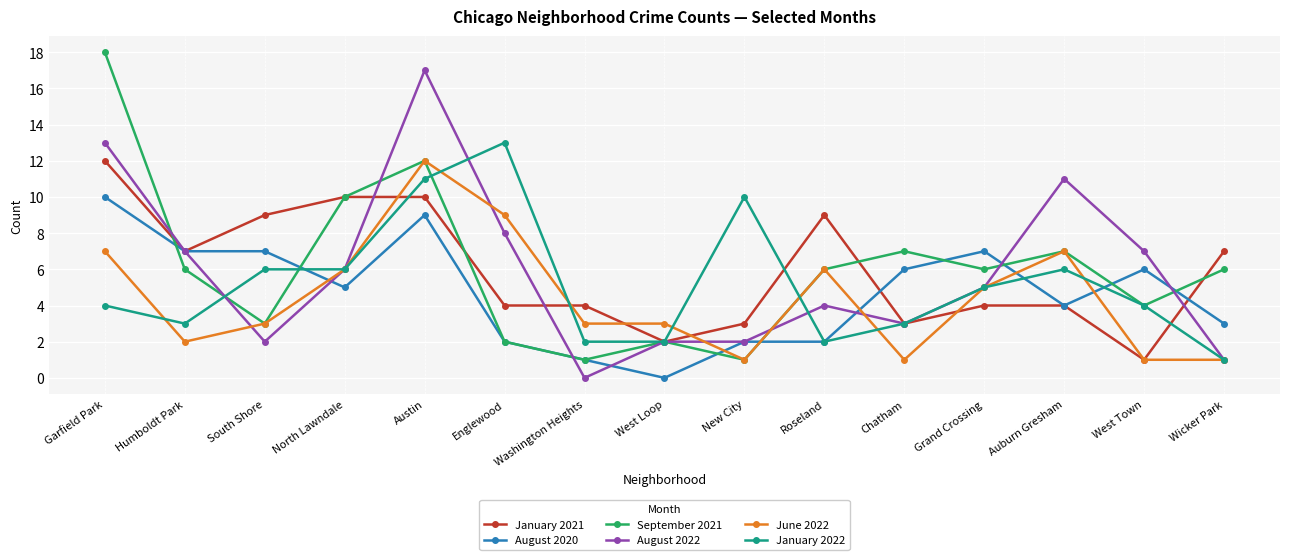

In September 2021, how many points are higher than both neighbors (excluding endpoints)?

4